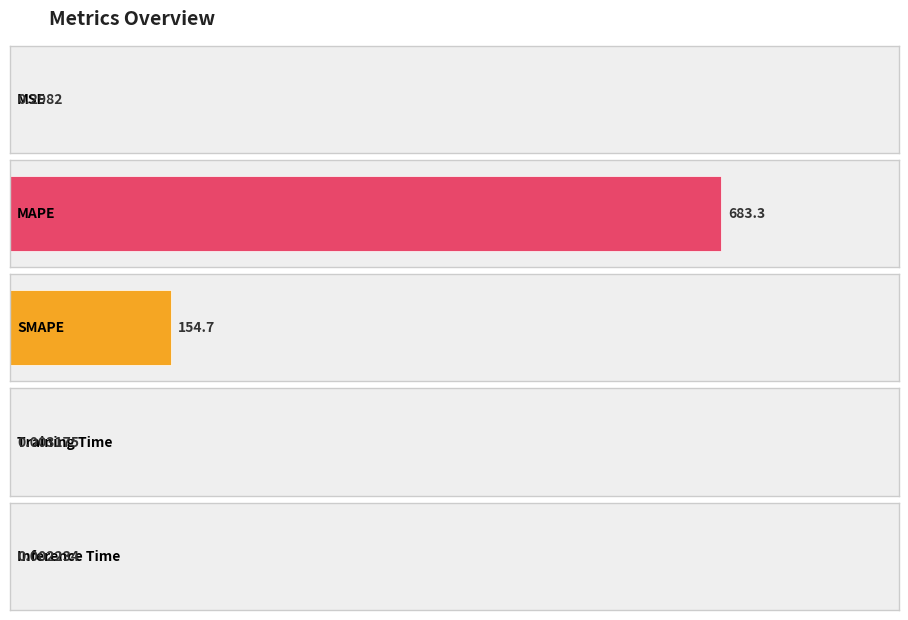

Reading left to right, what are all the values shown in this chart?

MSE=0.3	MAPE=683.3	SMAPE=154.7	Training Time=0.0	Inference Time=0.0